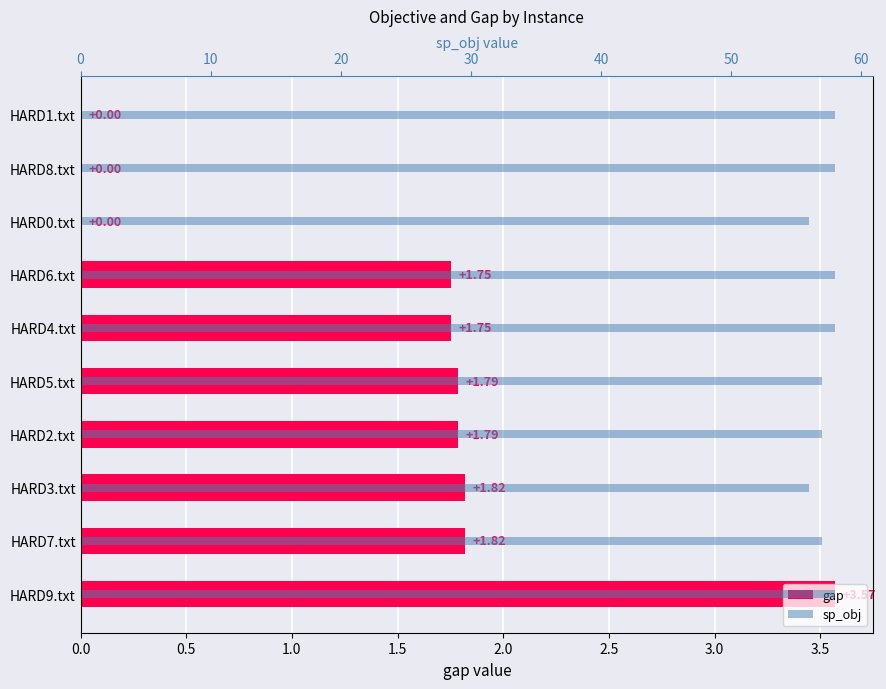

Which has a higher value, HARD2.txt or HARD1.txt?

HARD2.txt